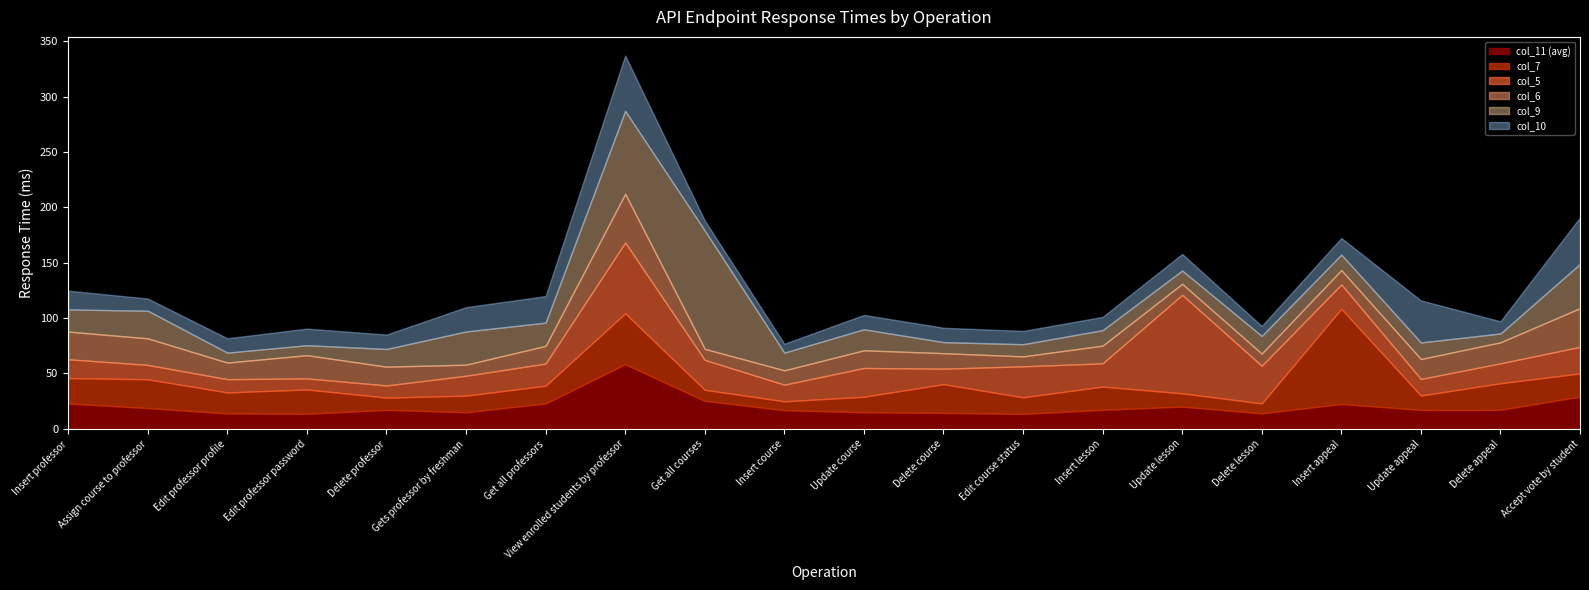

Rank the series by their maximum value, from lowest to highest.

col_6, col_10, col_11 (avg), col_7, col_5, col_9